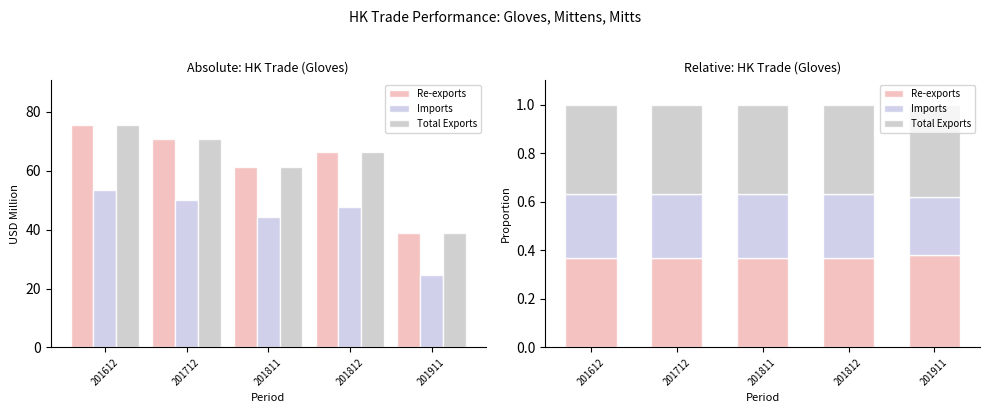

Reading right to left, extract all data points from this chart.

Re-exports: 0.4	0.4	0.4	0.4	0.4
Imports: 0.2	0.3	0.3	0.3	0.3
Total Exports: 0.4	0.4	0.4	0.4	0.4